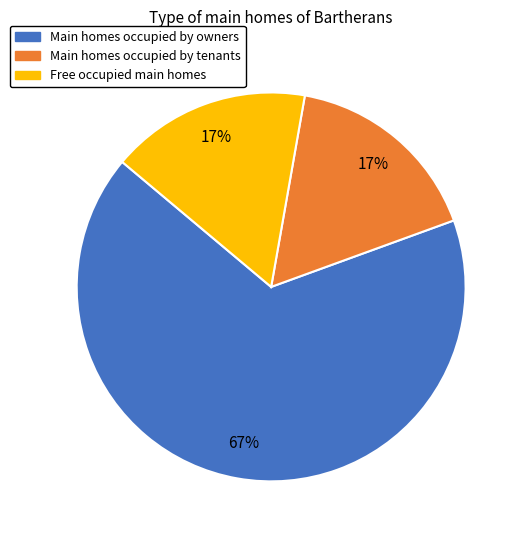

Is there any slice that represents more than half of the pie?

Yes